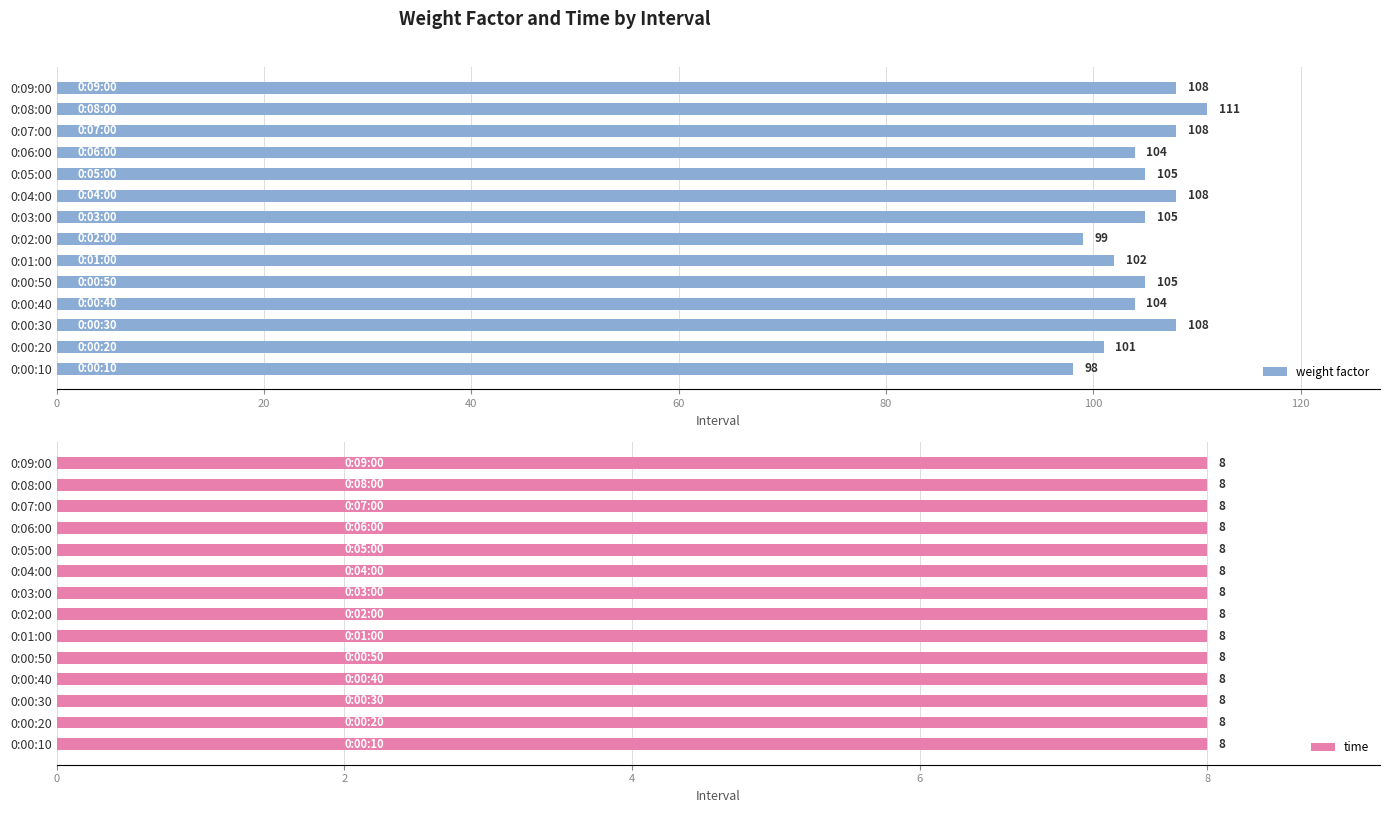

What is the difference between the maximum and minimum values in the weight factor series?

13